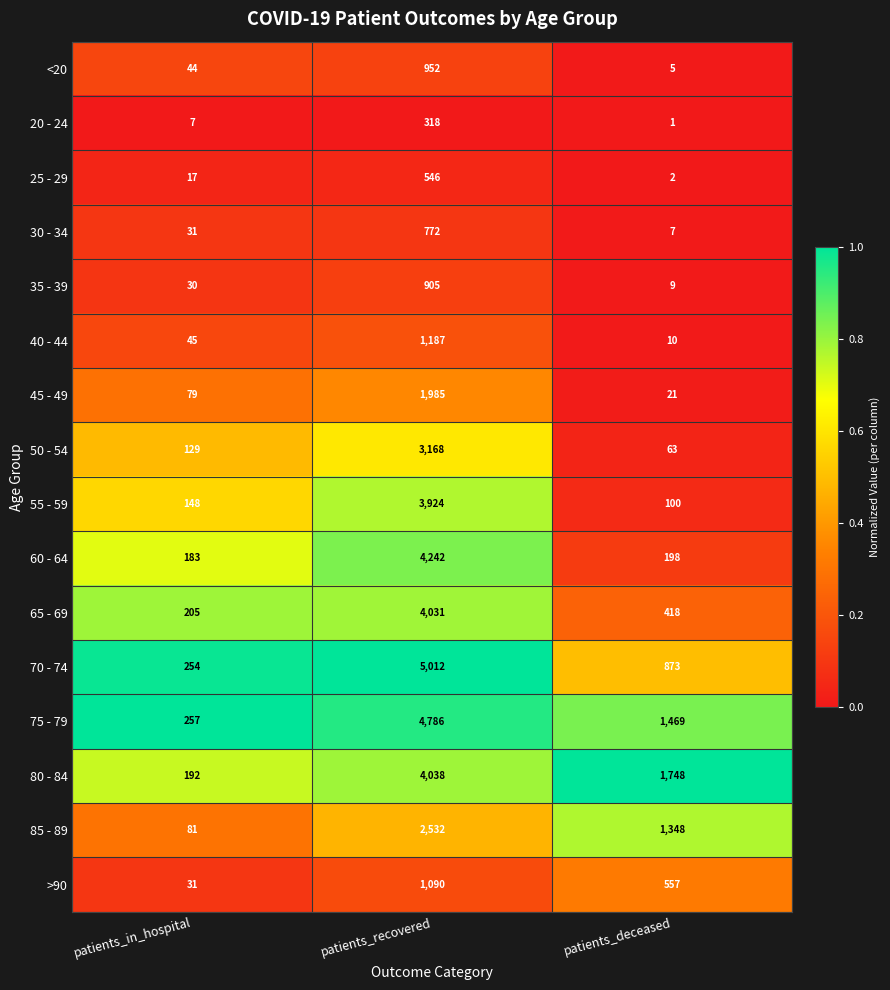

Which series has the largest total across all categories?

75 - 79